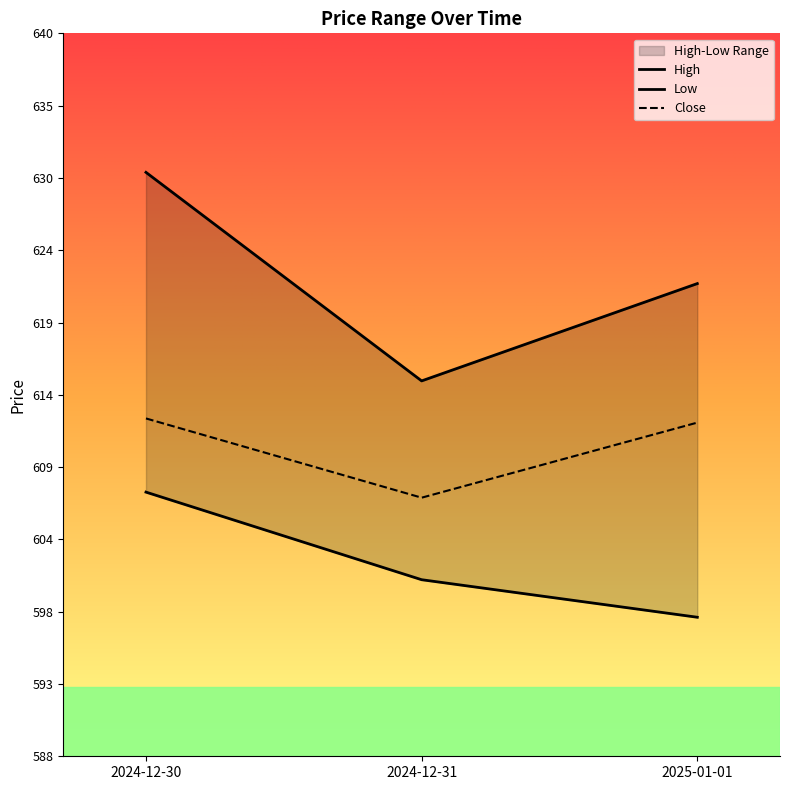

How many Low values are between 598 and 607?

3